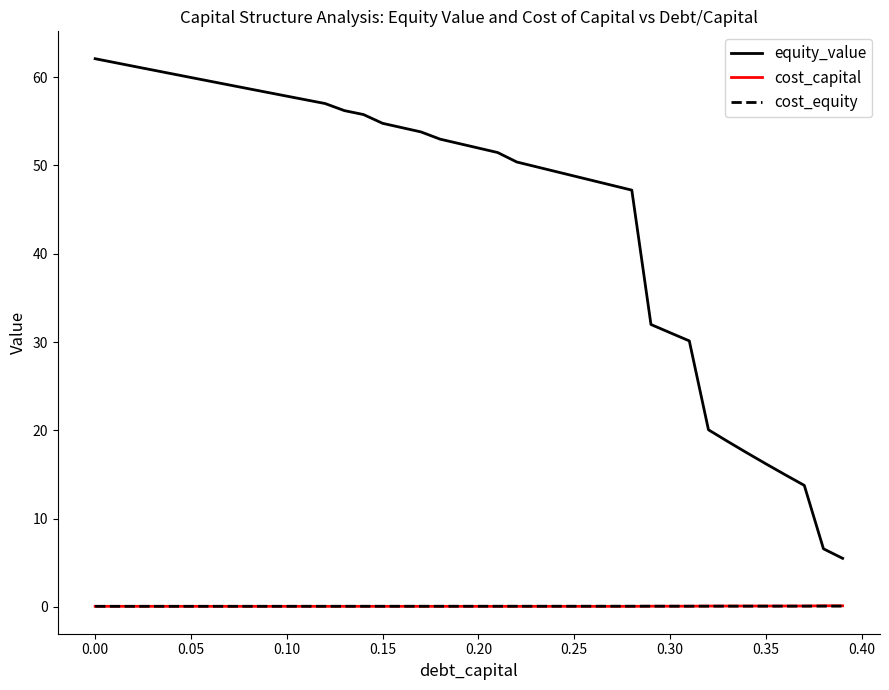

Which series has the widest spread of values?

equity_value